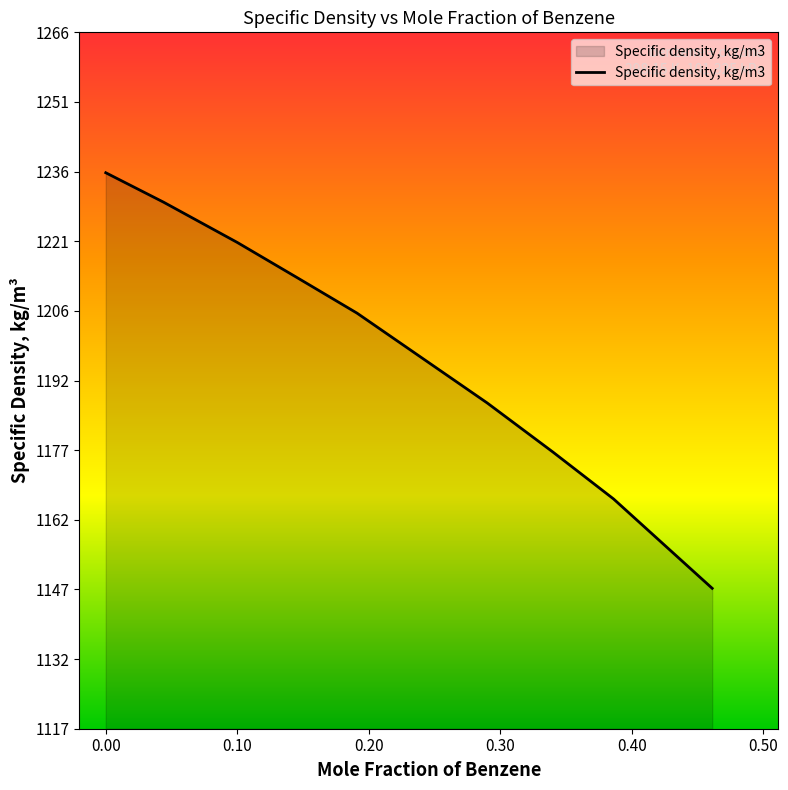

How many lines are shown in the chart?

1